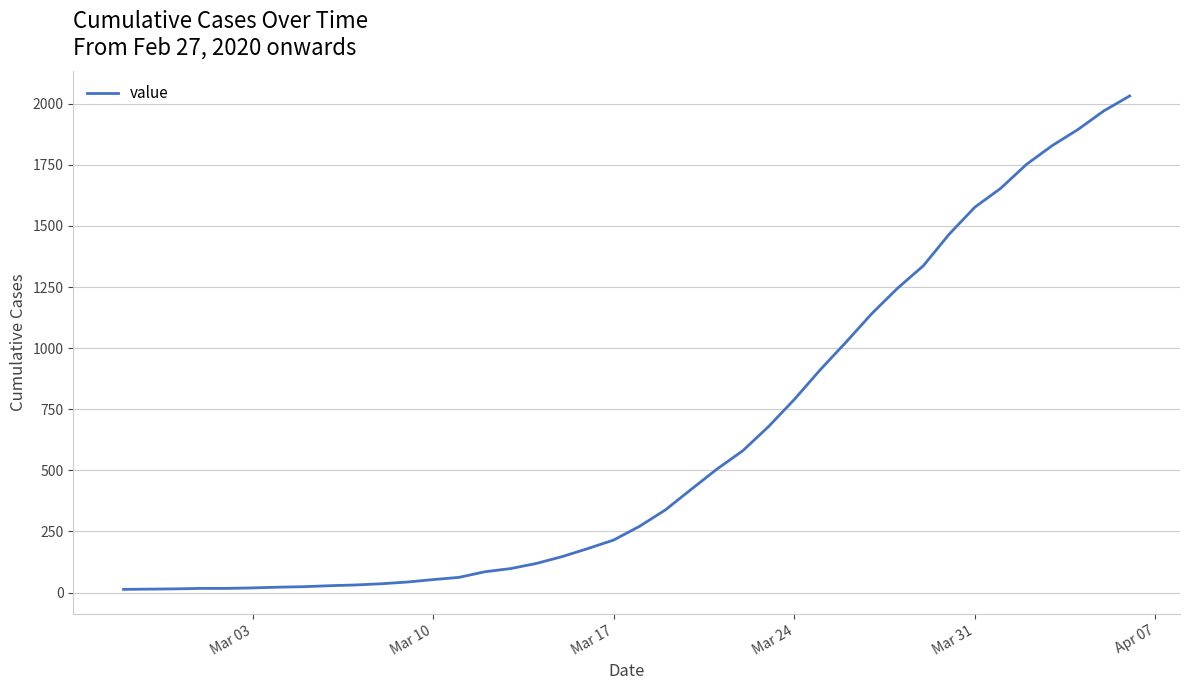

What is the maximum value shown in the chart?

2032